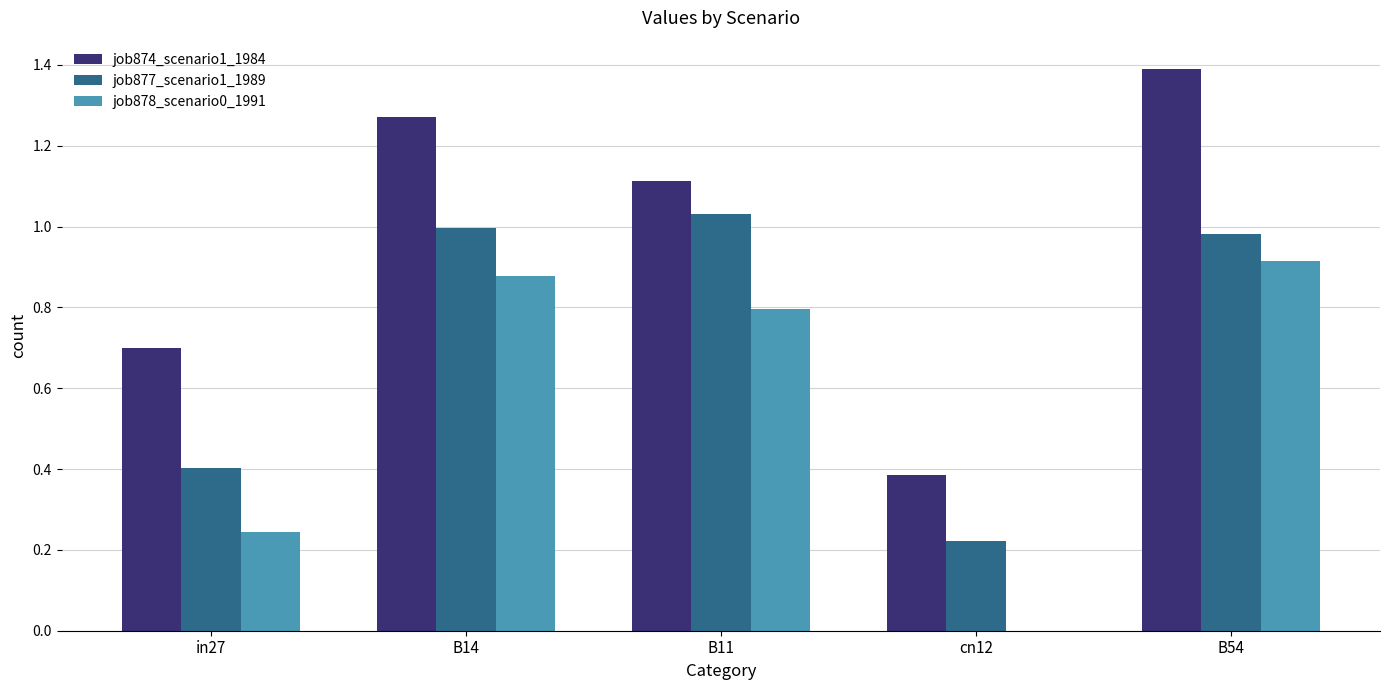

Is it true that job878_scenario0_1991 equals 0.4 at in27?

False